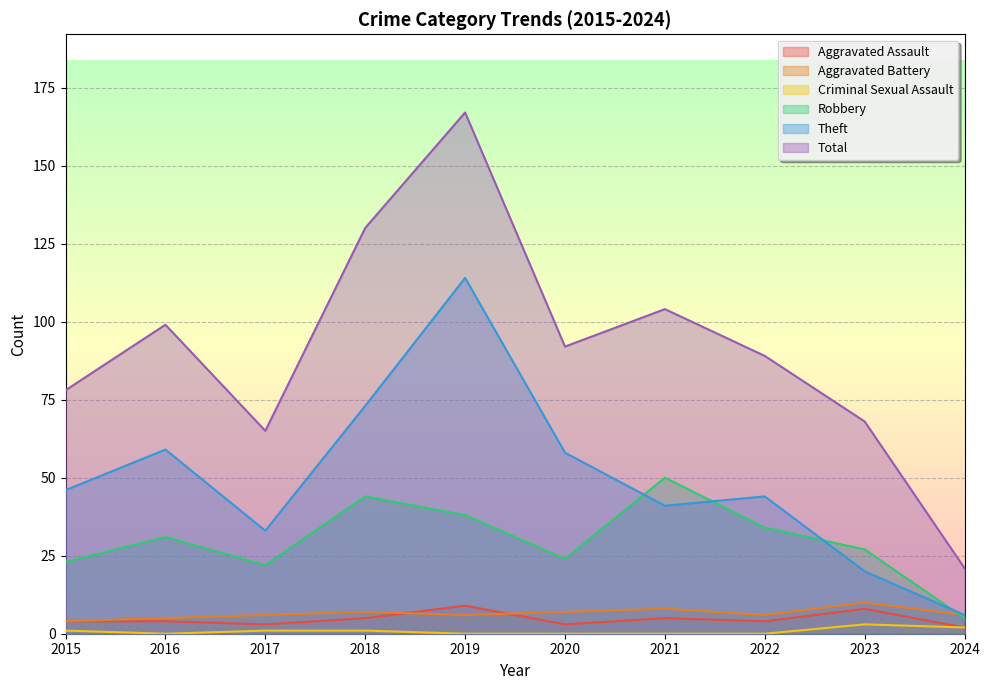

At 2017, list the series in order from smallest to largest.

Criminal Sexual Assault, Aggravated Assault, Aggravated Battery, Robbery, Theft, Total